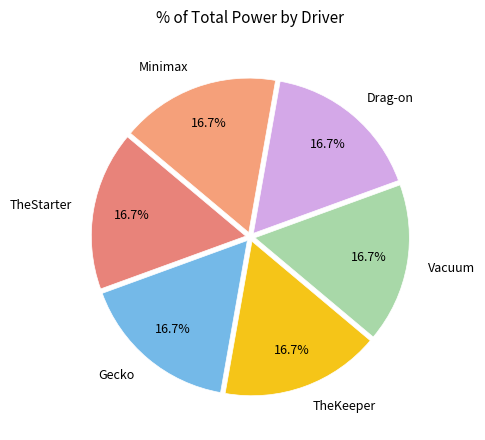

Combined, do Minimax and Gecko account for over 50%?

No